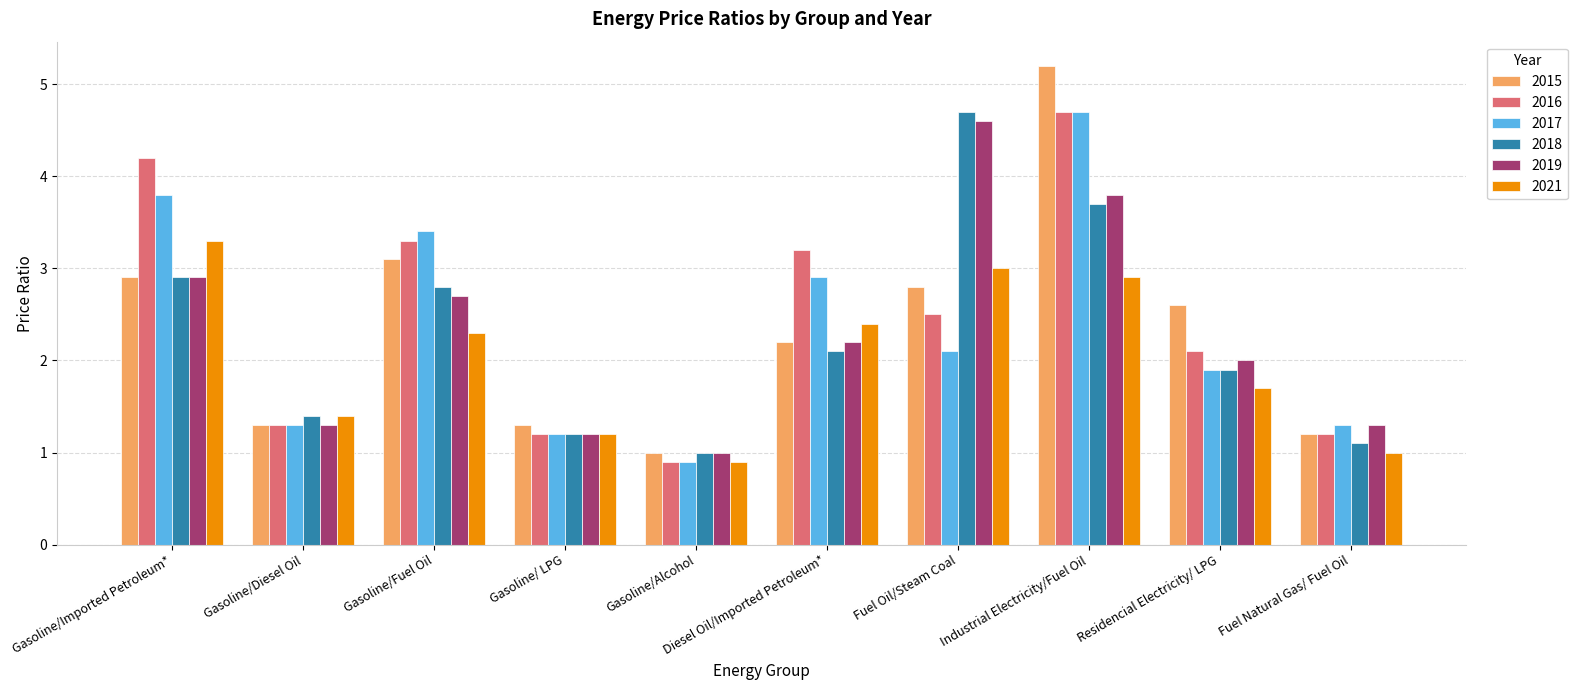

Which category has the lowest value across all series?

Gasoline/Alcohol